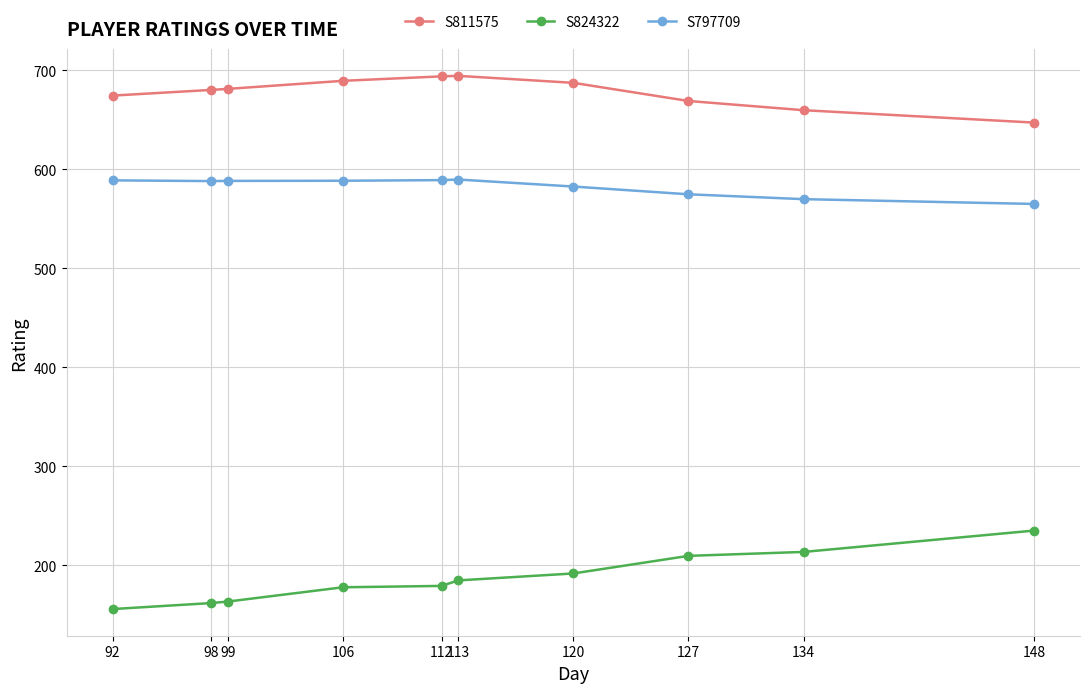

What is the spread (max minus min) of values at 98?

518.5